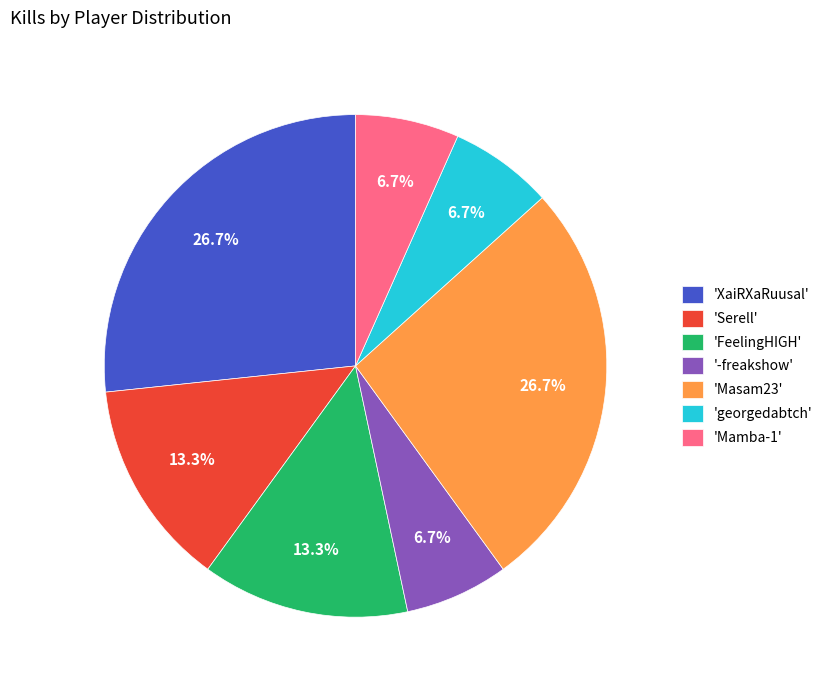

Approximately how many times larger is the value at 'georgedabtch' compared to 'Serell'?

0.5